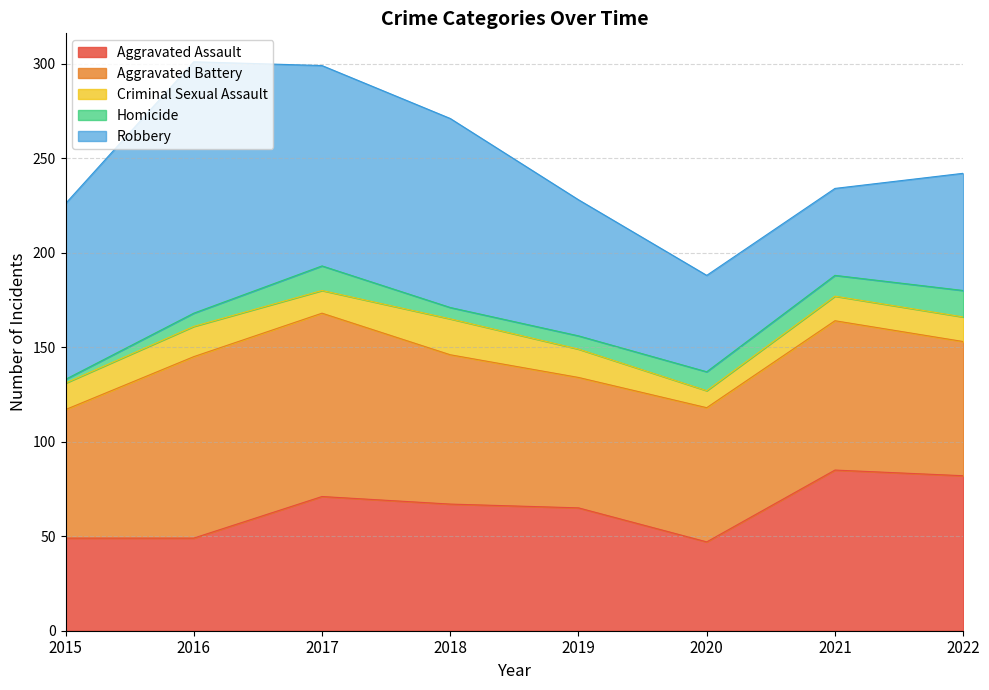

True or false: Aggravated Battery and Homicide cross at least once.

False